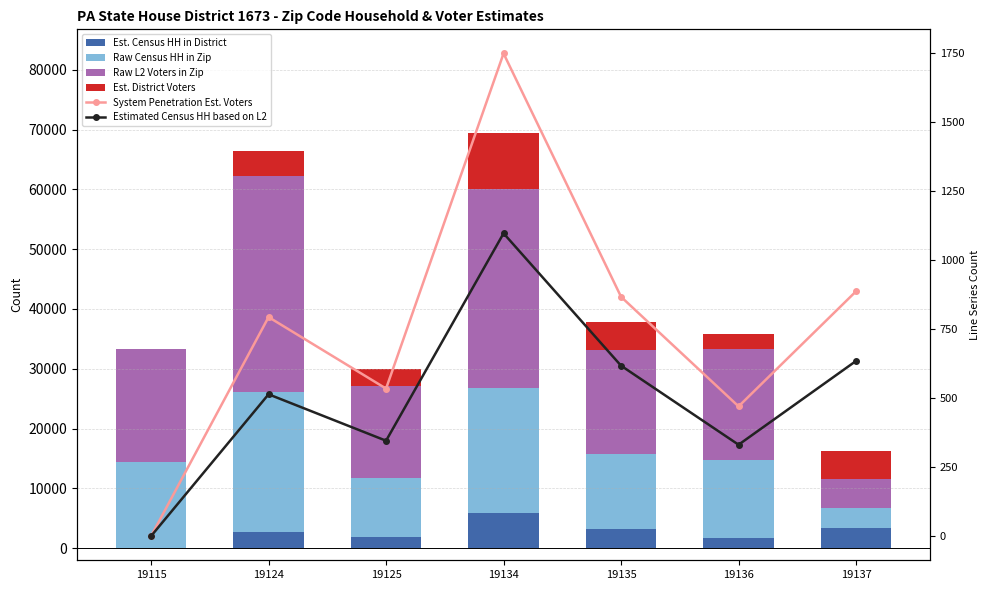

At which category is the sum across all series the highest?

19134